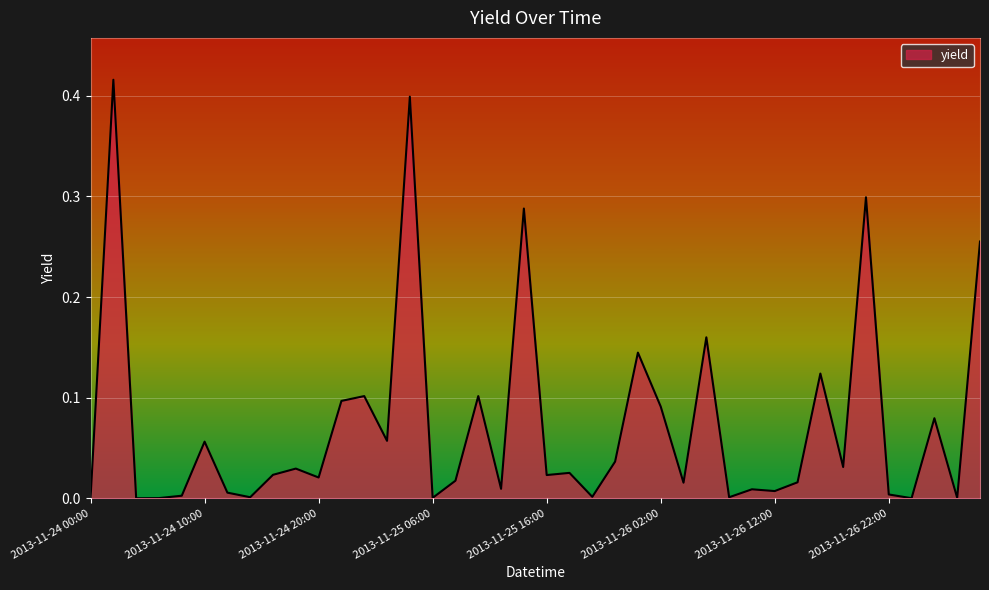

At which category does the data reach its first local peak?

2013-11-24 02:00